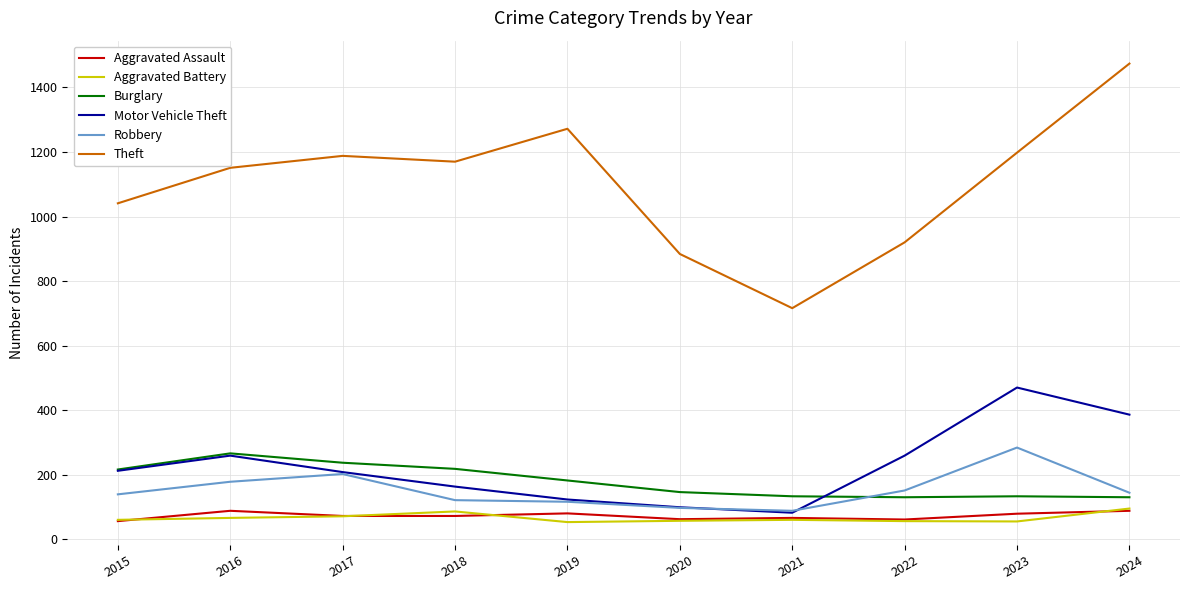

At how many categories does at least one series exceed 399?

10